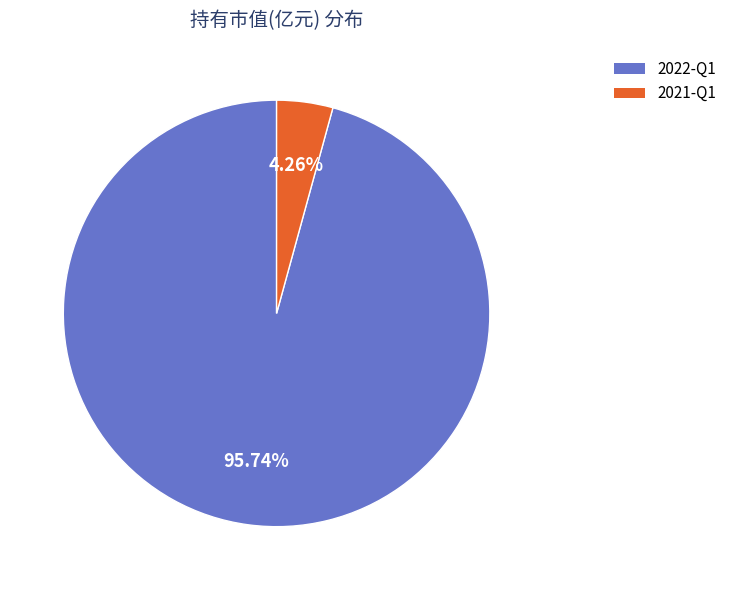

Is the sum of 2022-Q1 and 2021-Q1 greater than half?

Yes